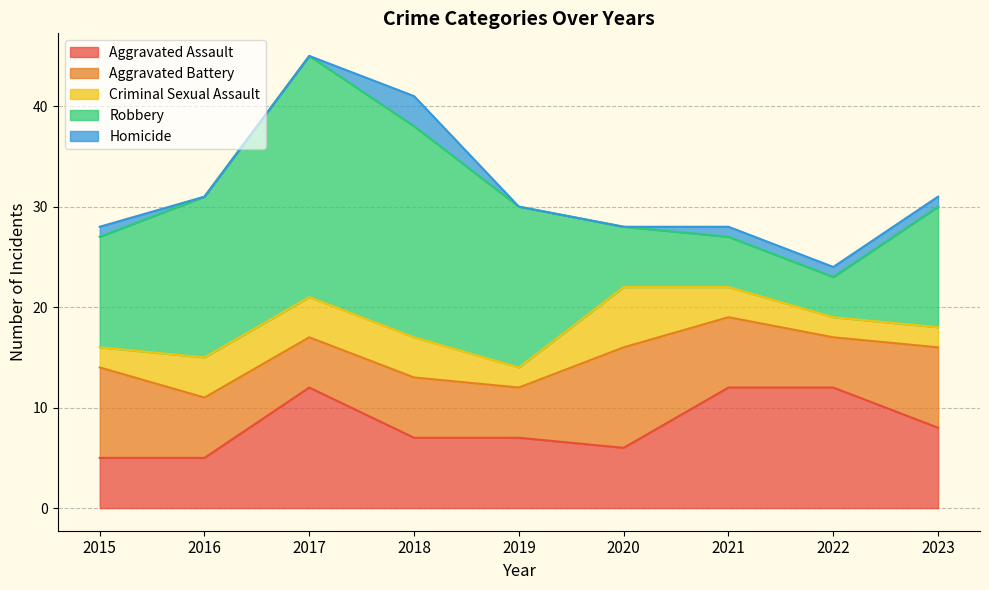

Rank the categories by Criminal Sexual Assault value from lowest to highest.

2015, 2019, 2022, 2023, 2021, 2016, 2017, 2018, 2020